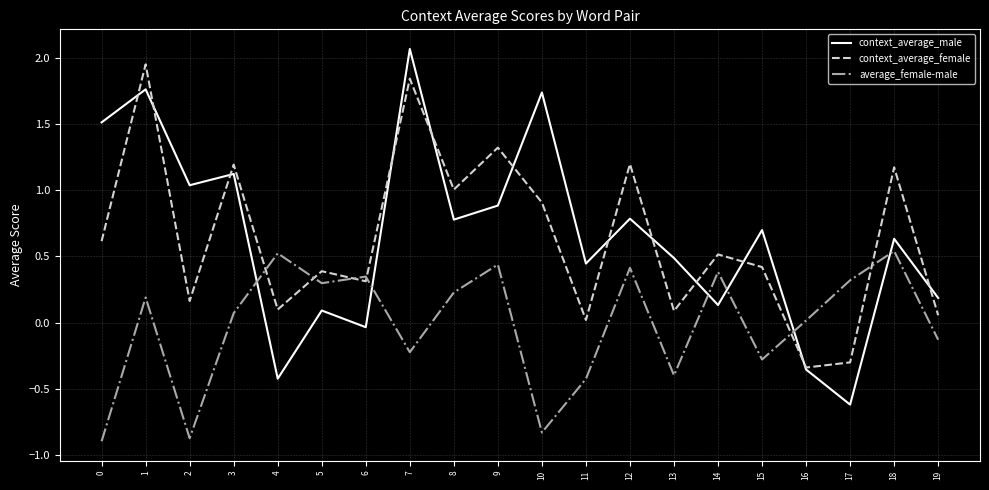

At which category is the sum across all series the highest?

1